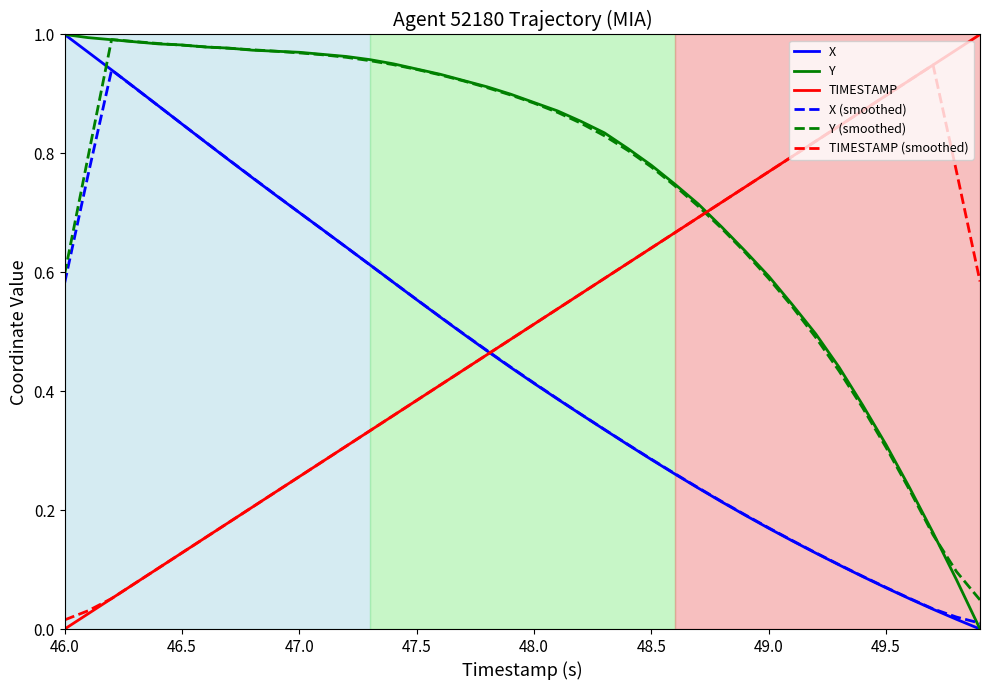

Is it true that Y equals 1.2 at 47.5?

False